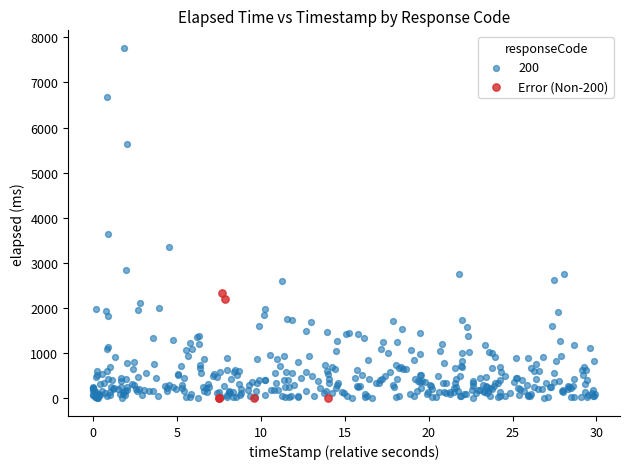

Which series reaches the maximum Y coordinate?

200